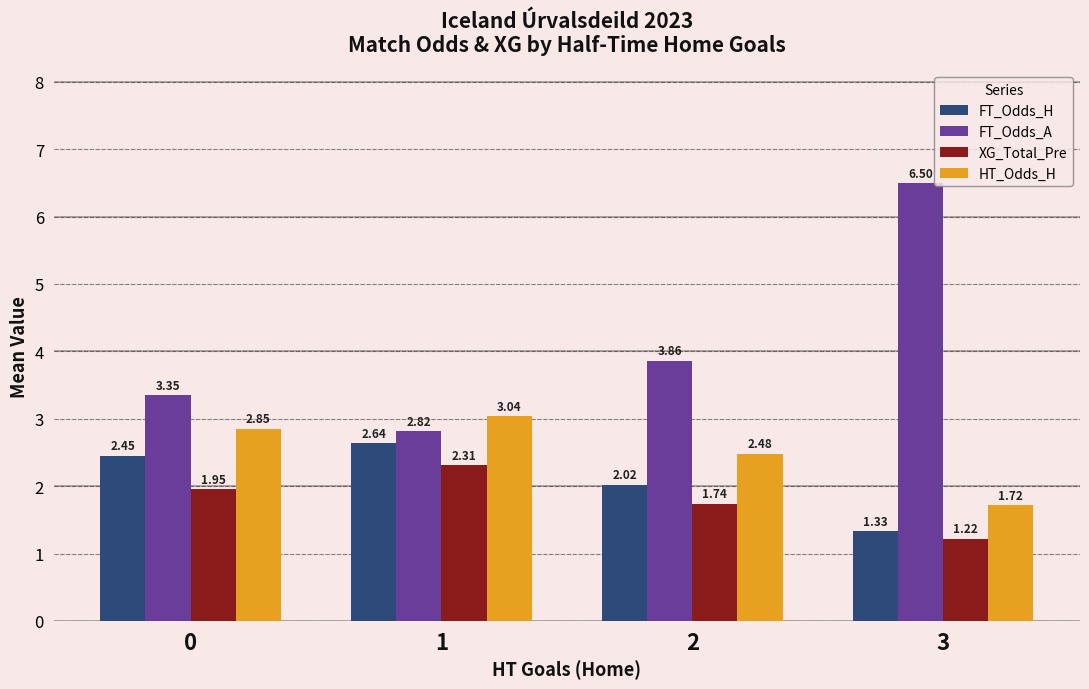

What is the total value across all series at 0?

10.6